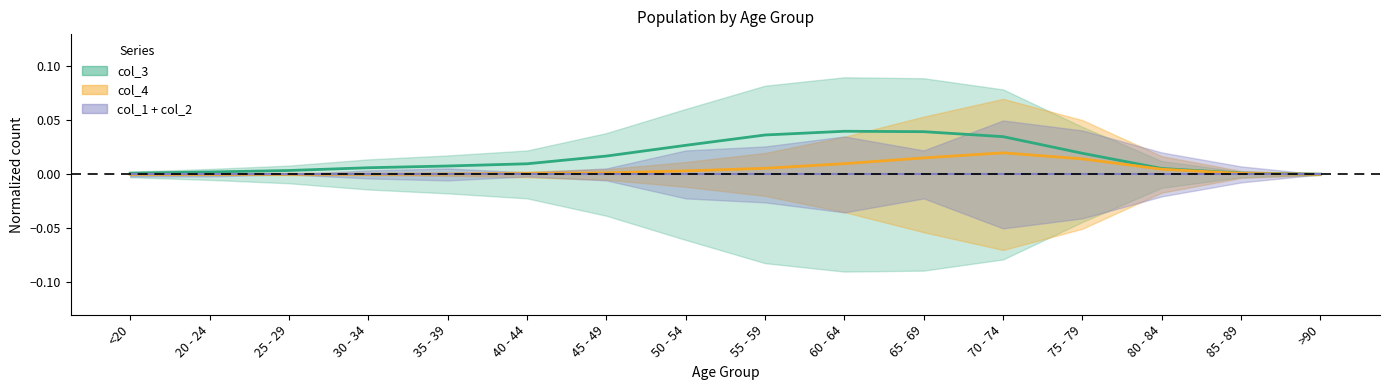

Is it true that col_3 equals 0.0 at 50 - 54?

True